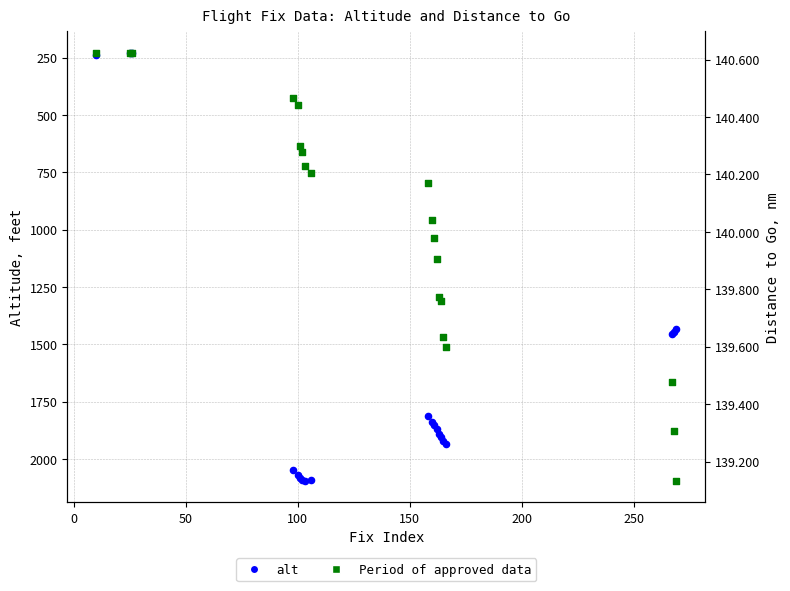

Is the value of alt at 18 greater than the value of togo at 18?

Yes